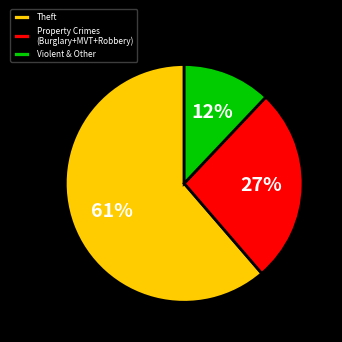

True or false: Property Crimes (Burglary+MVT+Robbery) accounts for 27% of the total.

True